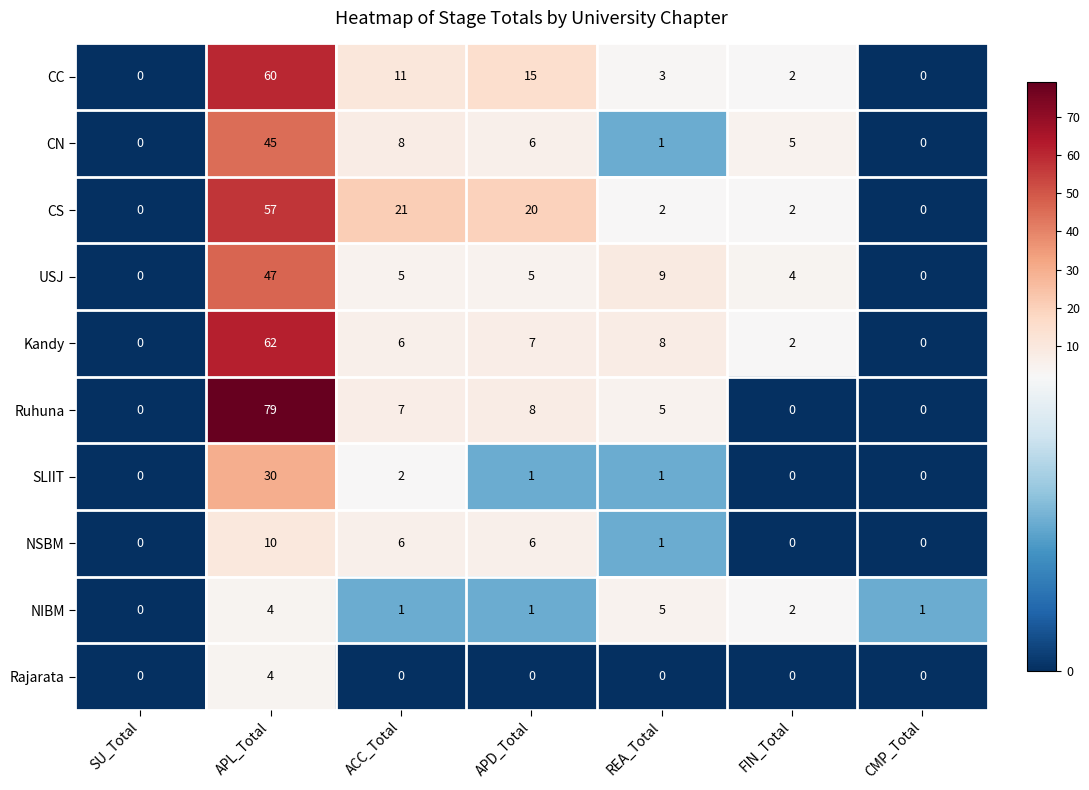

What is the total value across all series at ACC_Total?

67